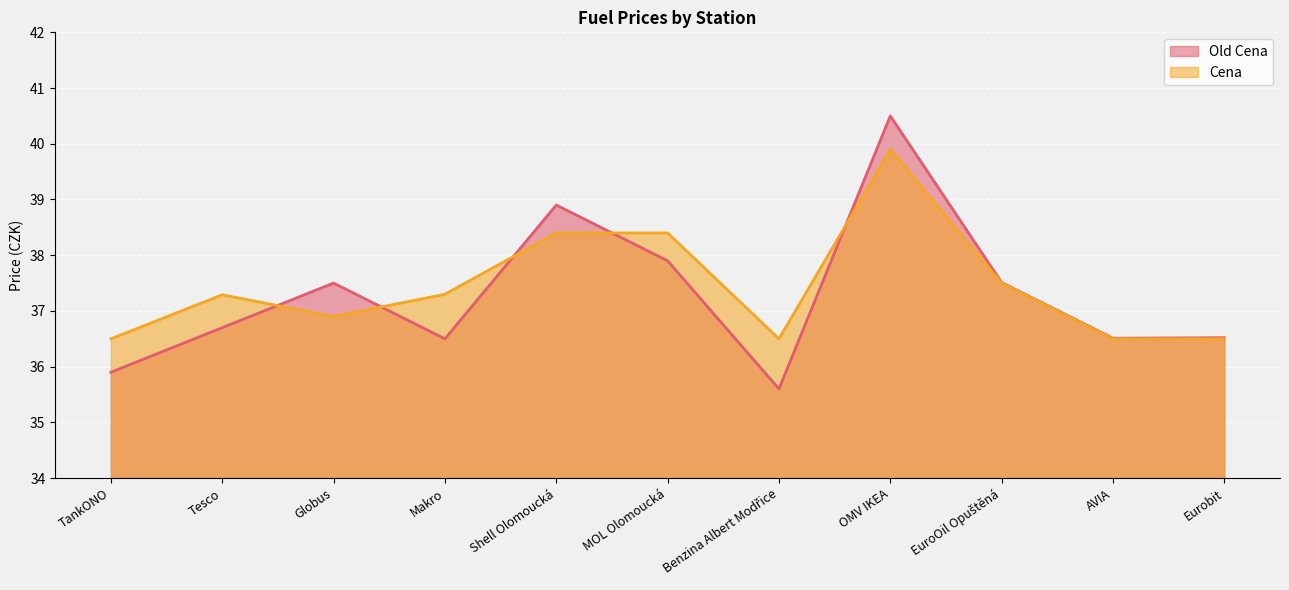

At how many categories does at least one series exceed 39?

1